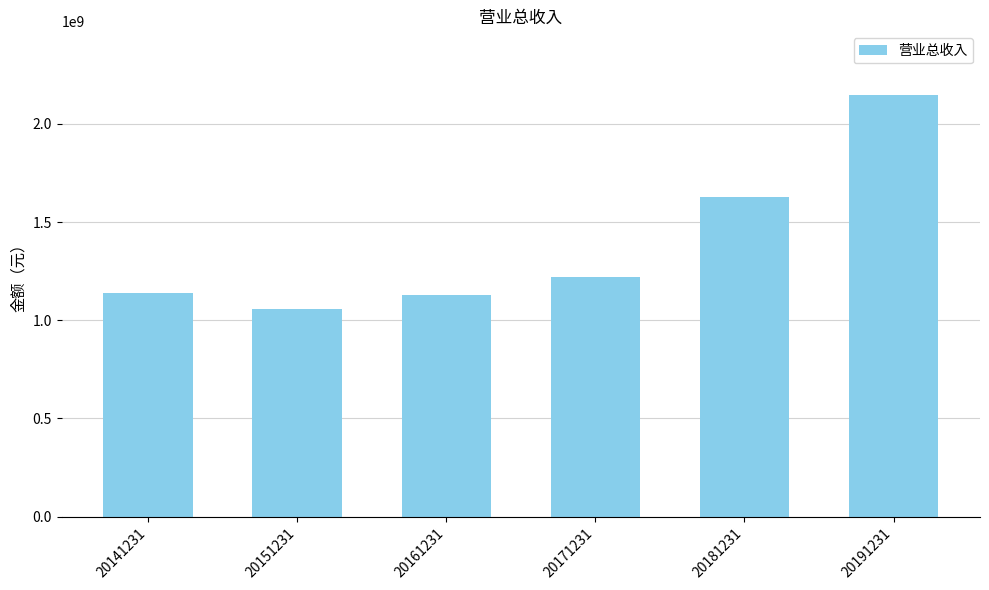

Between 20161231 and 20151231, which is larger?

20161231